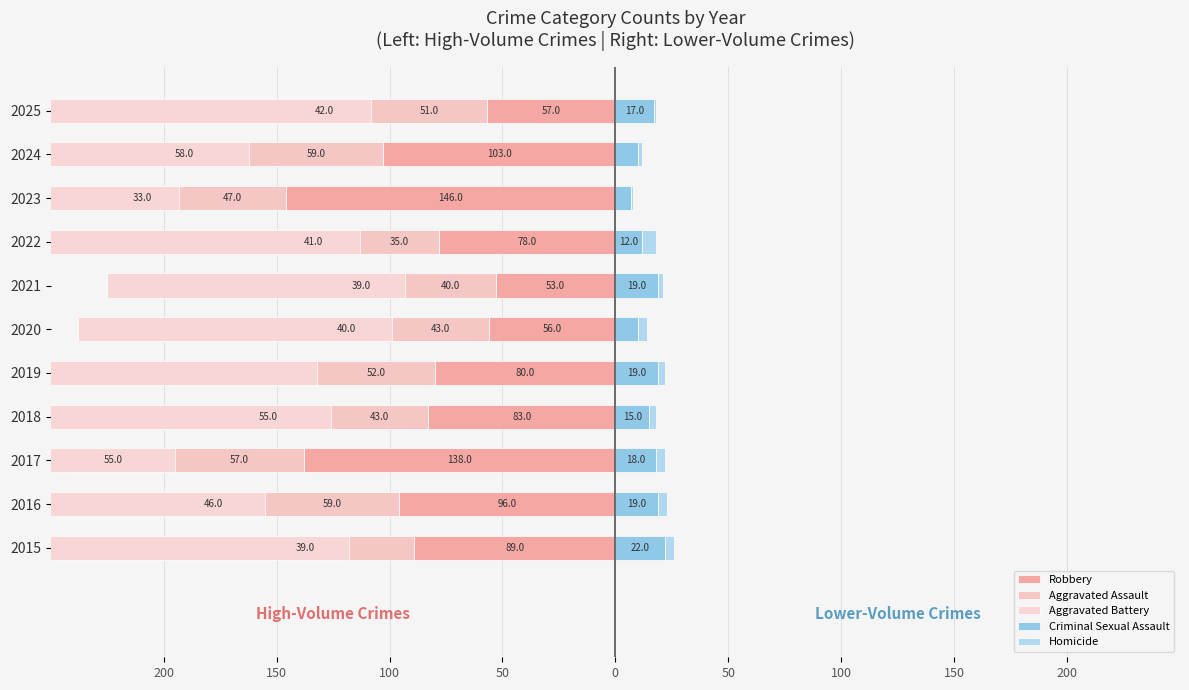

What is the difference between the maximum and minimum values in the Aggravated Battery series?

118